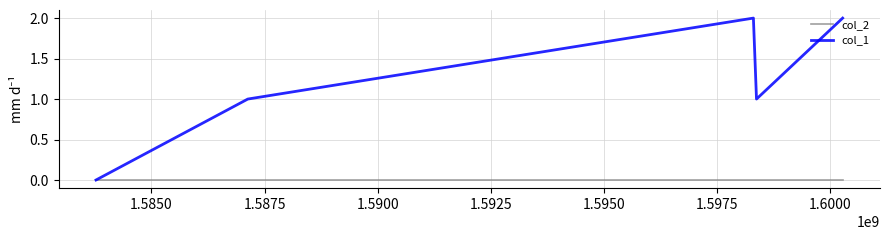

Which series has the largest total across all categories?

col_1